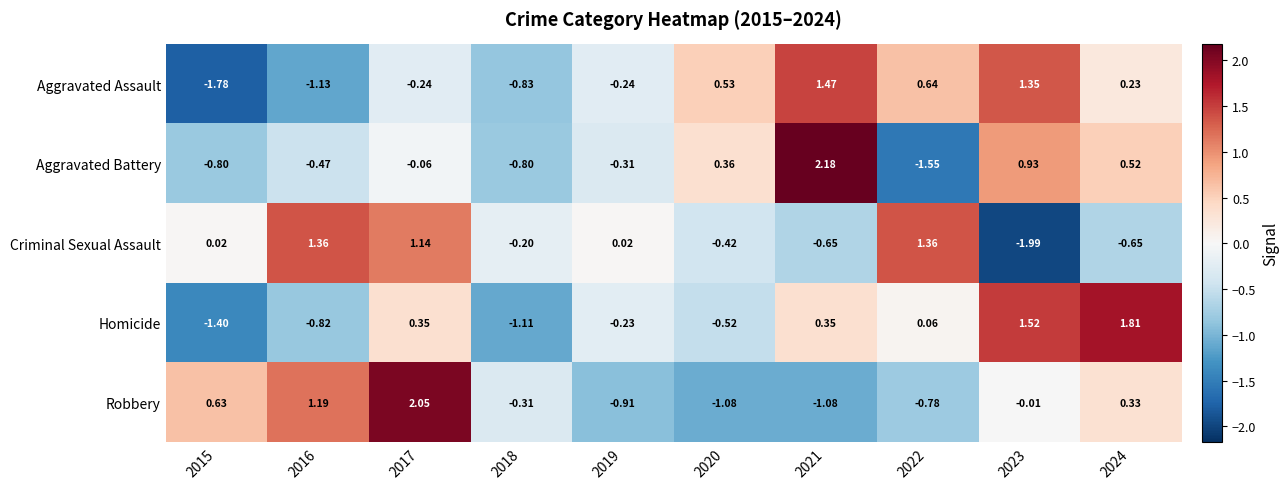

At 2017, list the series in order from largest to smallest.

Robbery, Criminal Sexual Assault, Homicide, Aggravated Battery, Aggravated Assault